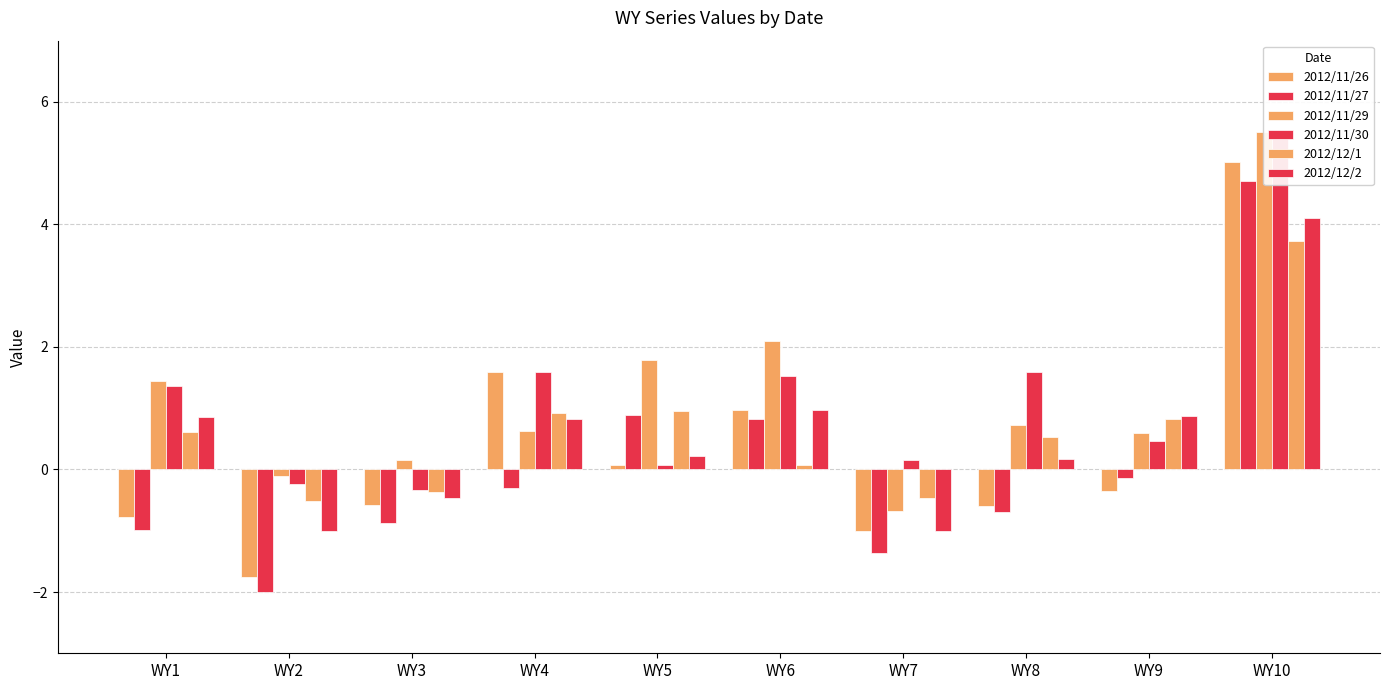

What is the value of the 2012/11/30 bar at the 9th from the left?

0.5